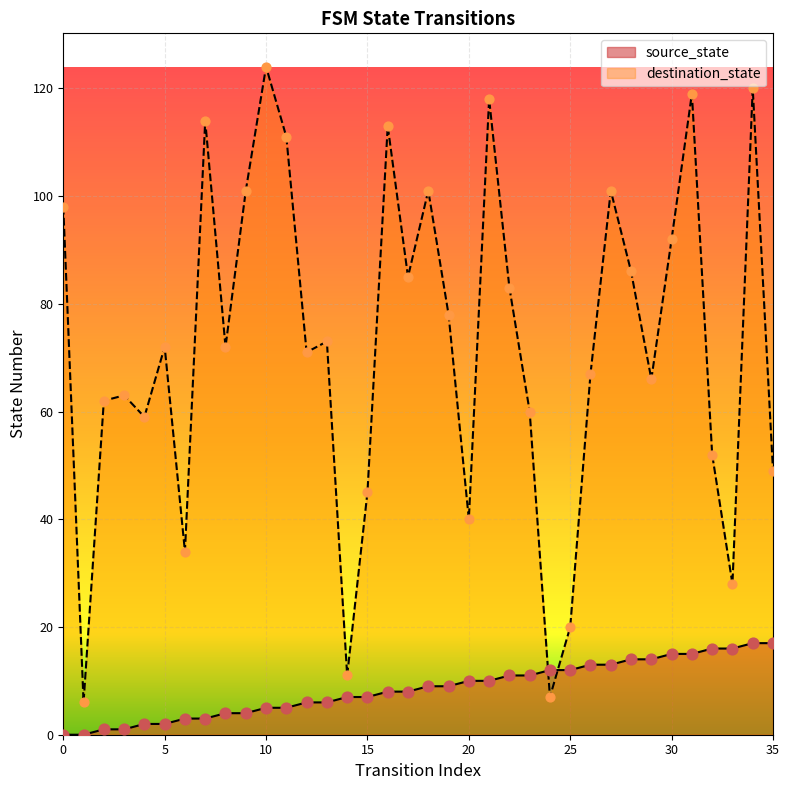

Is the value of destination_state at 16 greater than the value of source_state at 35?

Yes